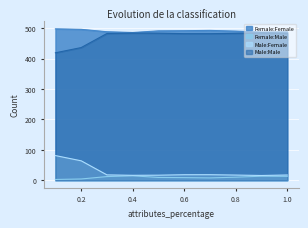

True or false: Female:Male and Female:Female cross at least once.

False